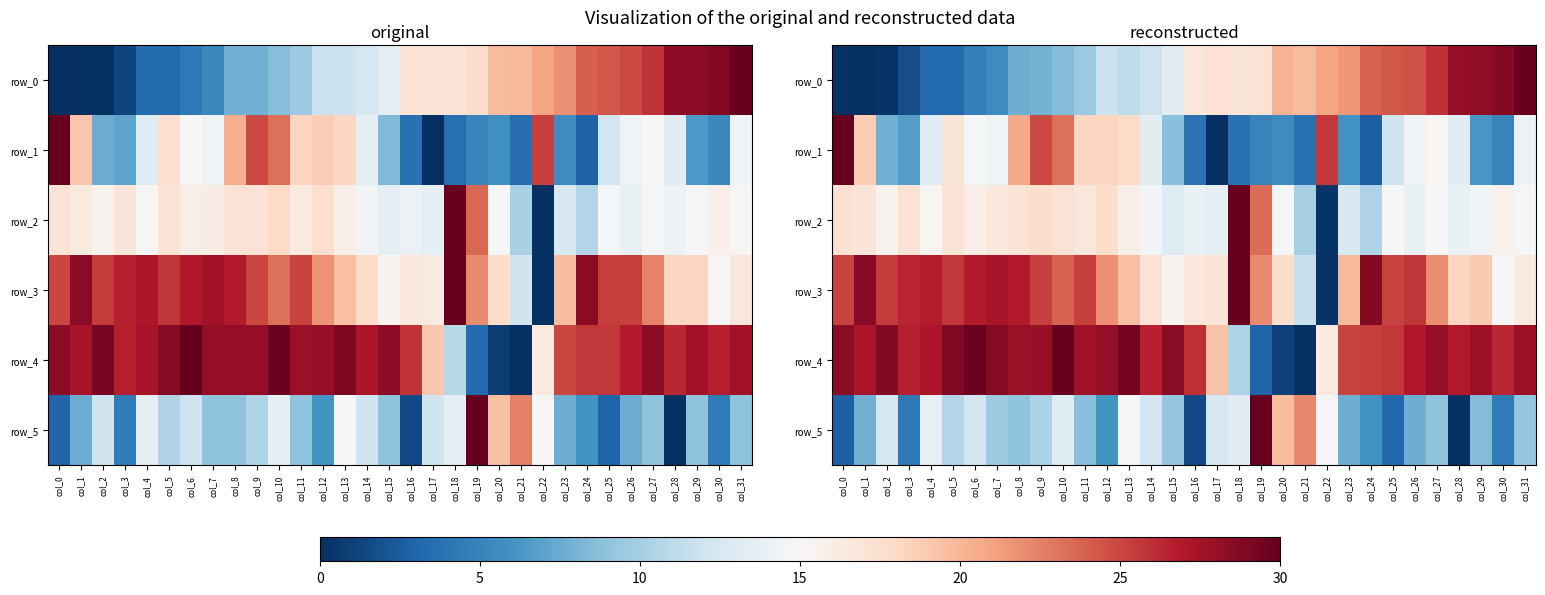

Reading left to right, list all the values displayed in this chart.

row_0: col_0=0.1	col_1=0.0	col_2=0.3	col_3=1.7	col_4=3.3	col_5=3.4	col_6=4.7	col_7=5.6	col_8=7.6	col_9=7.9	col_10=8.5	col_11=9.4	col_12=11.8	col_13=11.2	col_14=11.9	col_15=13.4	col_16=16.7	col_17=17.1	col_18=16.8	col_19=17.2	col_20=20.2	col_21=19.7	col_22=20.9	col_23=21.5	col_24=23.8	col_25=24.4	col_26=24.5	col_27=26.0	col_28=28.2	col_29=28.3	col_30=28.8	col_31=30.0
row_1: col_0=30.0	col_1=18.8	col_2=7.7	col_3=6.8	col_4=13.3	col_5=16.8	col_6=14.7	col_7=14.4	col_8=20.7	col_9=24.9	col_10=23.2	col_11=18.1	col_12=18.2	col_13=17.9	col_14=13.4	col_15=8.7	col_16=3.9	col_17=0.0	col_18=3.8	col_19=5.0	col_20=5.6	col_21=3.8	col_22=25.6	col_23=5.9	col_24=2.6	col_25=12.0	col_26=14.5	col_27=15.3	col_28=13.1	col_29=6.3	col_30=5.0	col_31=14.1
row_2: col_0=17.2	col_1=16.9	col_2=15.5	col_3=17.1	col_4=15.3	col_5=16.9	col_6=16.0	col_7=16.6	col_8=17.2	col_9=17.7	col_10=17.2	col_11=16.7	col_12=17.6	col_13=15.9	col_14=14.6	col_15=13.1	col_16=14.0	col_17=13.6	col_18=30.0	col_19=23.4	col_20=14.7	col_21=10.0	col_22=0.3	col_23=12.8	col_24=10.4	col_25=14.9	col_26=13.9	col_27=15.0	col_28=14.0	col_29=14.6	col_30=15.6	col_31=14.7
row_3: col_0=25.2	col_1=28.6	col_2=25.5	col_3=26.4	col_4=26.8	col_5=25.6	col_6=26.9	col_7=27.4	col_8=26.8	col_9=25.2	col_10=23.8	col_11=25.2	col_12=21.8	col_13=19.5	col_14=17.1	col_15=15.4	col_16=16.6	col_17=17.1	col_18=29.9	col_19=22.1	col_20=17.6	col_21=11.7	col_22=0.3	col_23=19.9	col_24=28.8	col_25=25.1	col_26=25.7	col_27=22.0	col_28=18.3	col_29=18.9	col_30=14.9	col_31=16.5
row_4: col_0=28.5	col_1=27.2	col_2=28.8	col_3=26.6	col_4=27.1	col_5=28.8	col_6=29.7	col_7=28.6	col_8=27.9	col_9=28.1	col_10=30.0	col_11=27.5	col_12=28.2	col_13=29.3	col_14=26.6	col_15=28.5	col_16=25.9	col_17=19.3	col_18=10.3	col_19=3.0	col_20=0.9	col_21=0.1	col_22=16.5	col_23=25.1	col_24=25.4	col_25=25.6	col_26=27.0	col_27=28.2	col_28=26.9	col_29=27.8	col_30=26.3	col_31=27.8
row_5: col_0=2.7	col_1=7.7	col_2=12.3	col_3=4.3	col_4=13.8	col_5=10.6	col_6=12.2	col_7=9.6	col_8=8.9	col_9=10.3	col_10=13.2	col_11=8.8	col_12=6.0	col_13=15.1	col_14=12.1	col_15=9.2	col_16=1.5	col_17=12.4	col_18=13.4	col_19=30.0	col_20=19.7	col_21=22.2	col_22=14.7	col_23=7.6	col_24=5.9	col_25=3.2	col_26=7.6	col_27=9.0	col_28=0.0	col_29=8.5	col_30=4.4	col_31=9.3